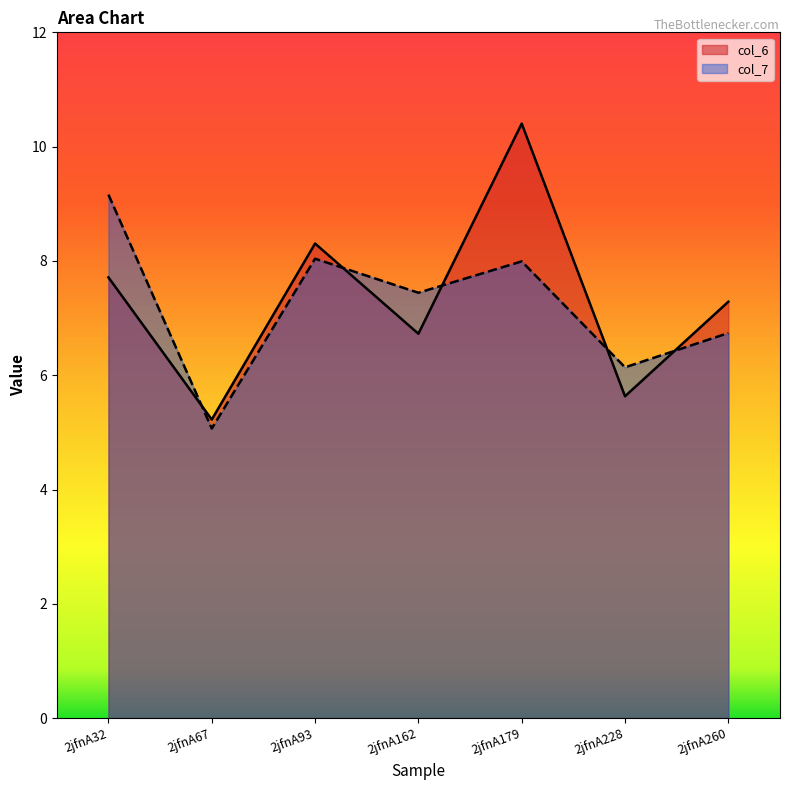

Read the col_6 value at 2jfnA162.

6.7